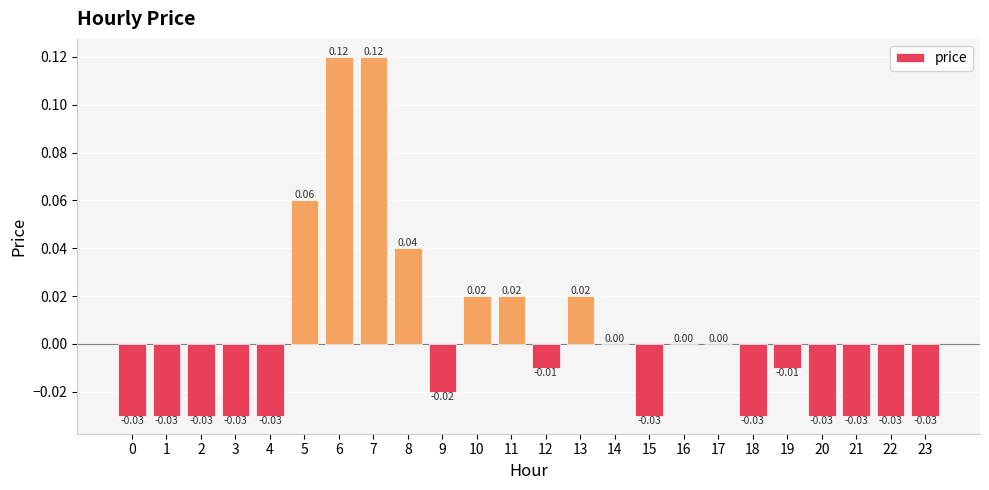

How many series are shown in this chart?

1